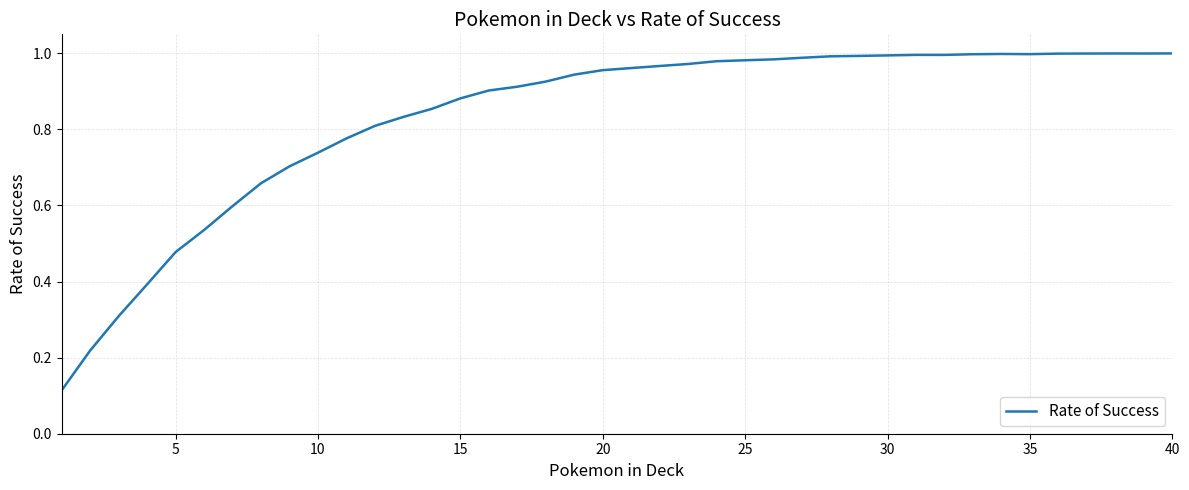

Is this an area chart (filled region under the line)?

No